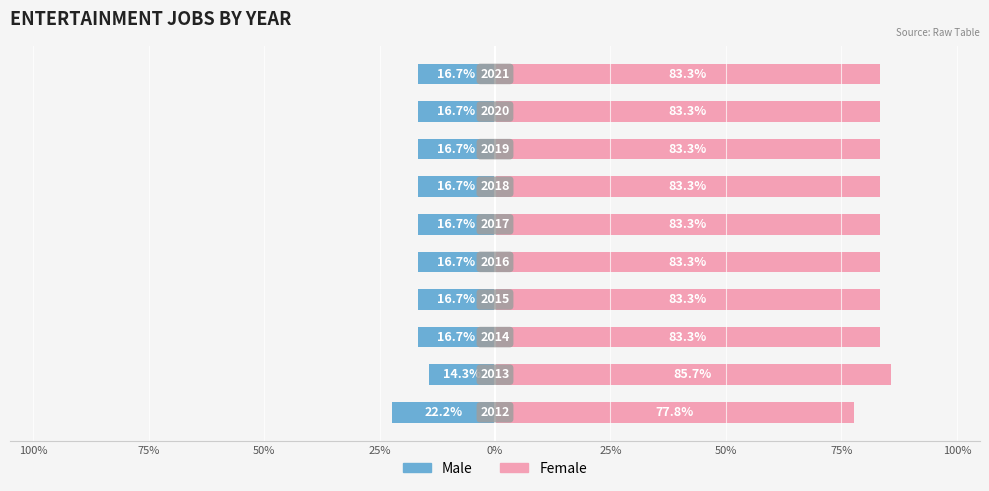

What is the average value of the Male series?

-17.0